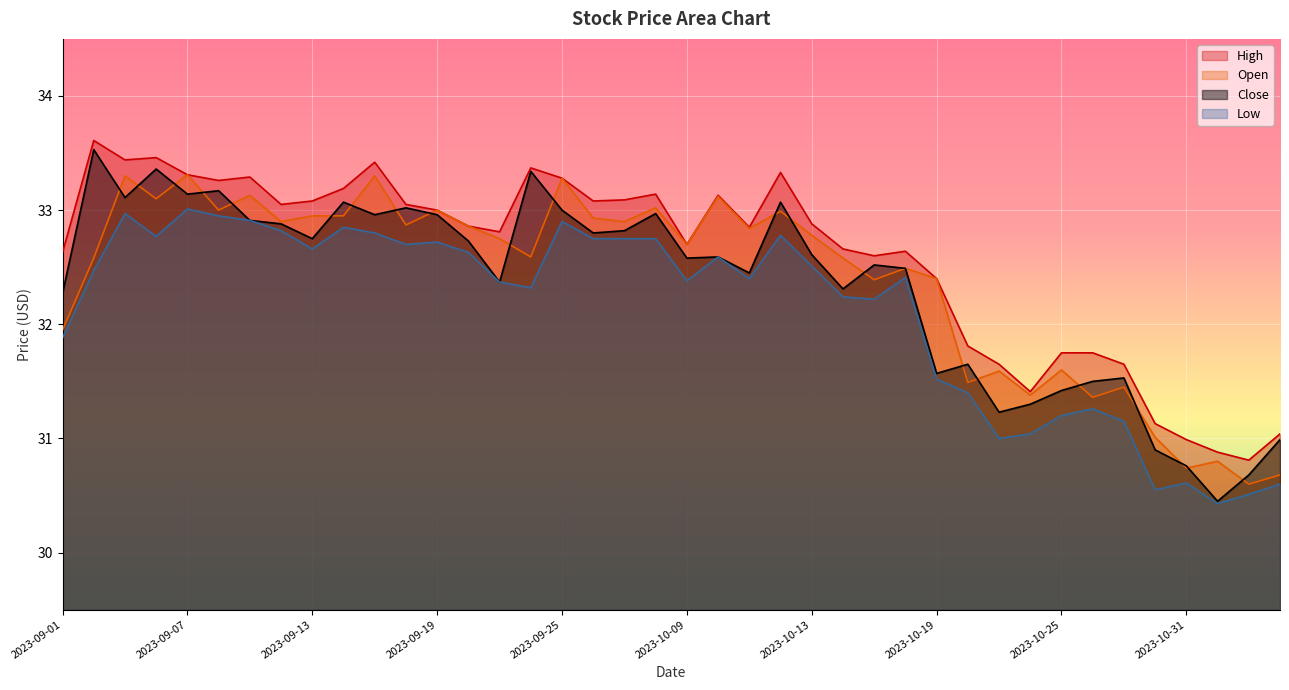

What is the difference between the Open values at 2023-09-26 and 2023-10-09?

0.2